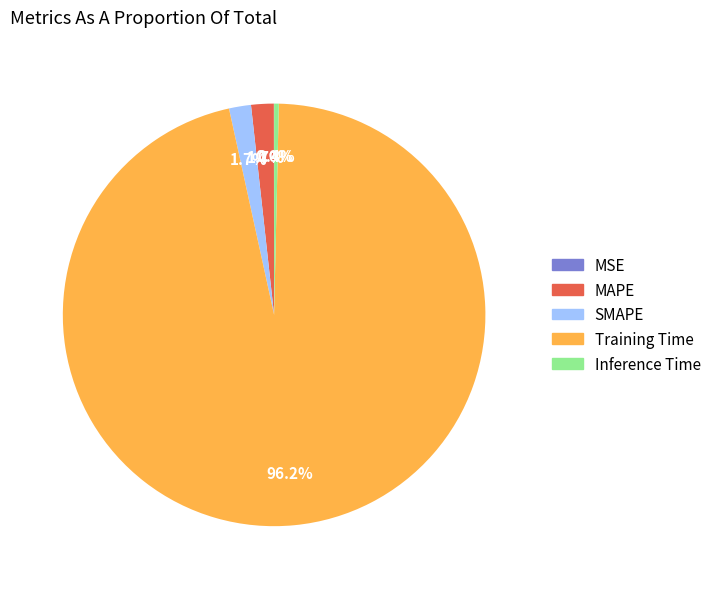

What is the majority slice?

Training Time